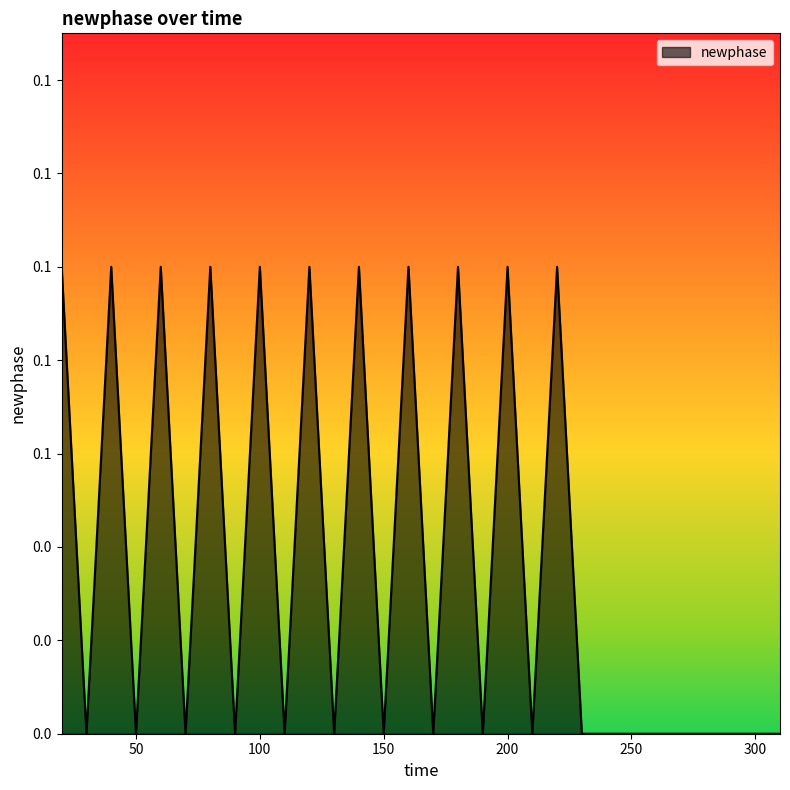

Reading left to right, transcribe all the data shown in this chart.

20=0.1	30=0.0	40=0.1	50=0.0	60=0.1	70=0.0	80=0.1	90=0.0	100=0.1	110=0.0	120=0.1	130=0.0	140=0.1	150=0.0	160=0.1	170=0.0	180=0.1	190=0.0	200=0.1	210=0.0	220=0.1	230=0.0	240=0.0	250=0.0	260=0.0	270=0.0	280=0.0	290=0.0	300=0.0	310=0.0